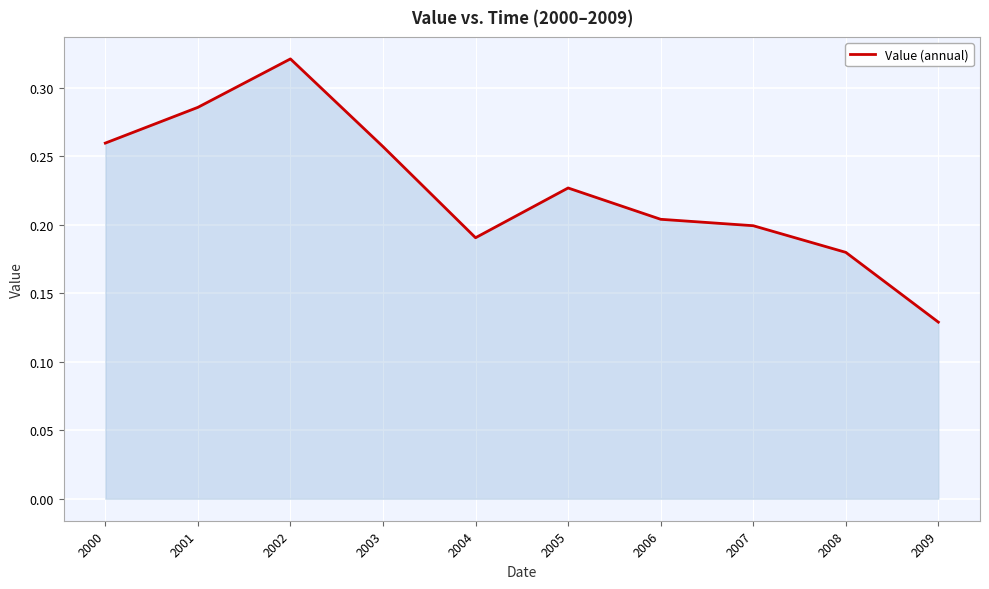

The chart shows a value of 0.4 at 2005. True or false?

False